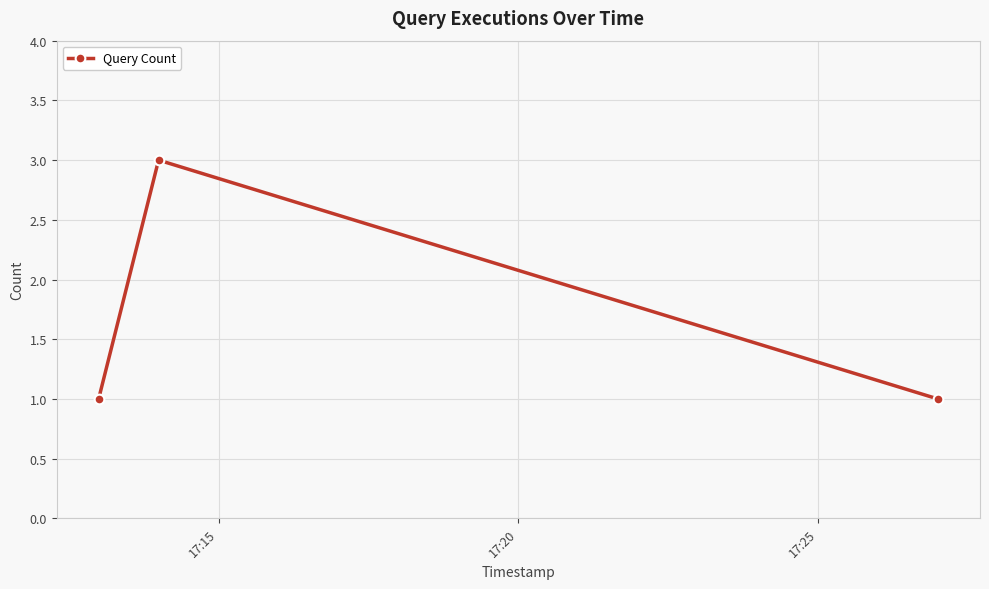

What is the greatest value displayed?

3